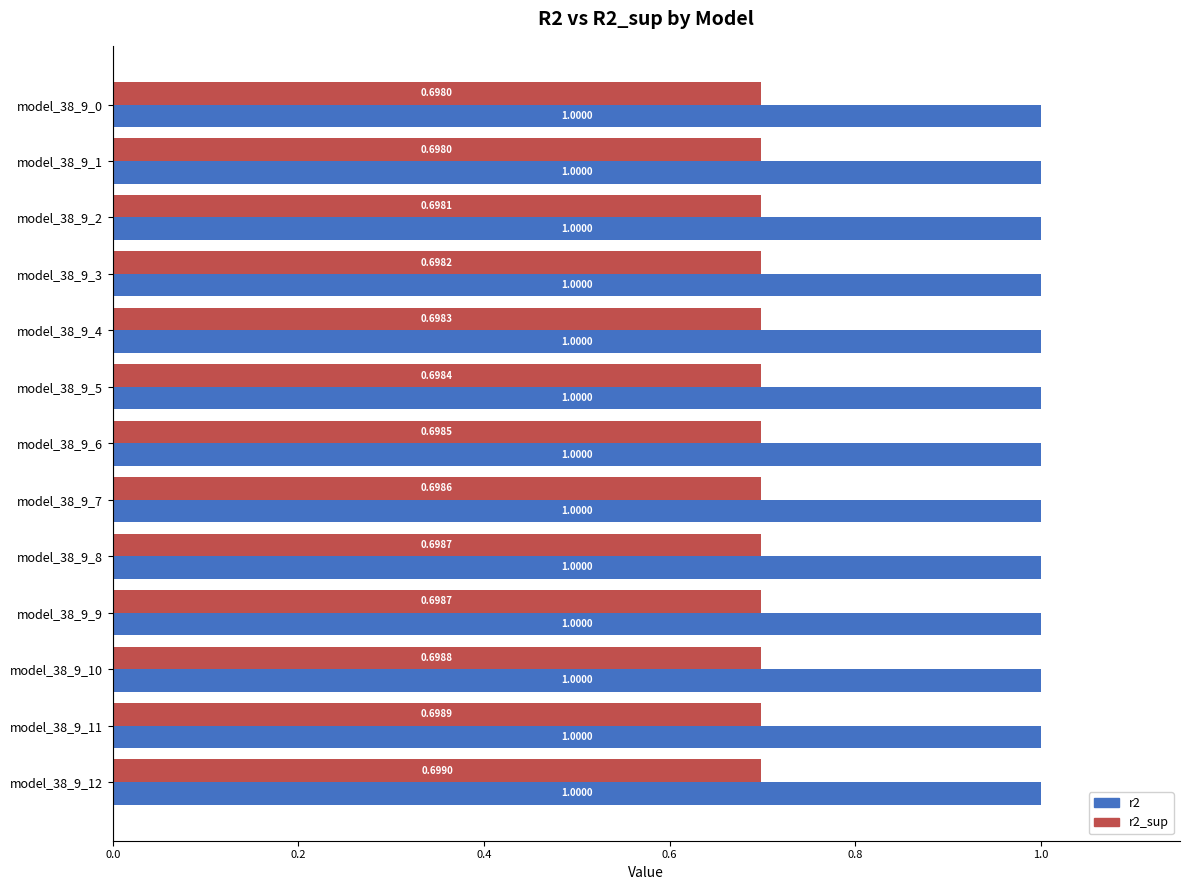

What are all the series names shown in the legend?

r2, r2_sup